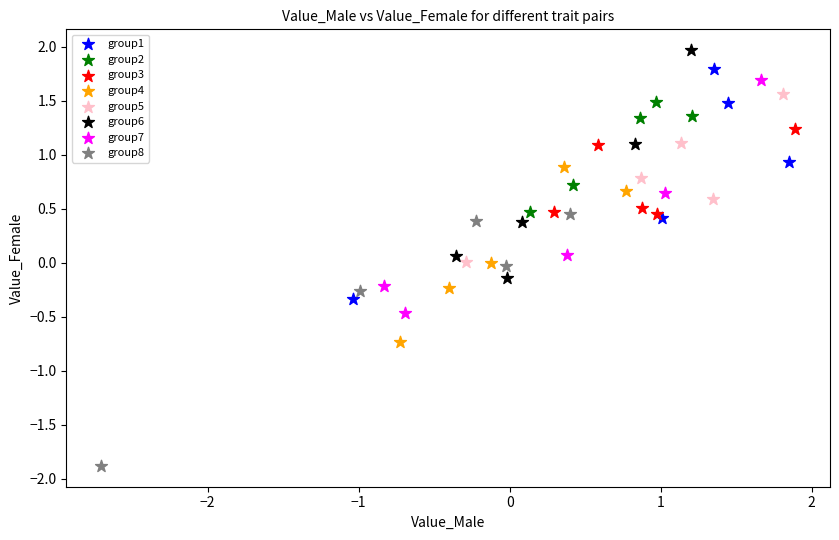

What are all the series names shown in the legend?

group1, group2, group3, group4, group5, group6, group7, group8